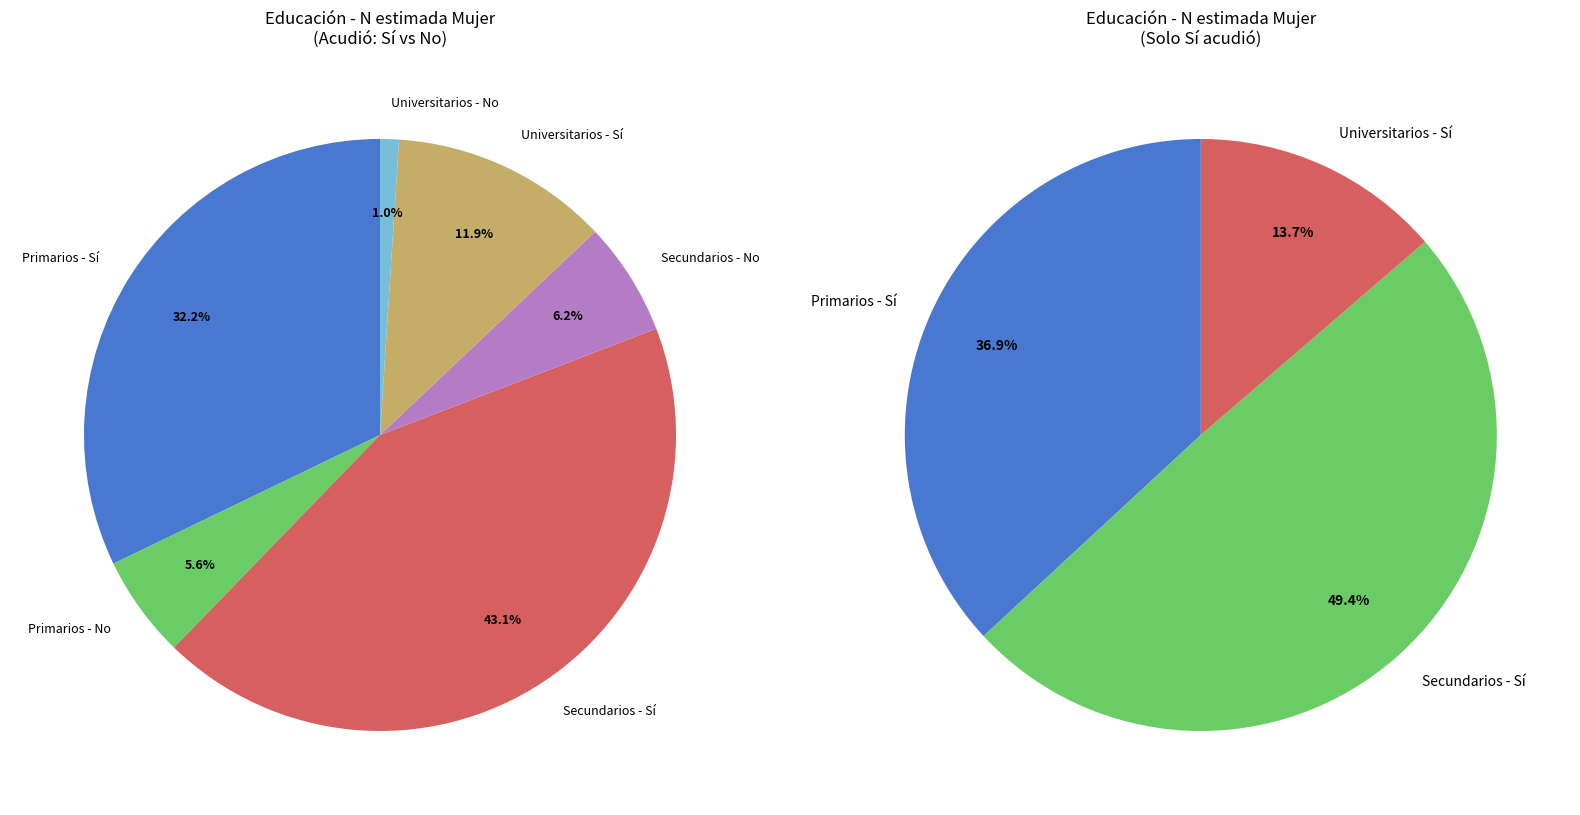

What is the largest slice in the pie chart?

Secundarios - Sí